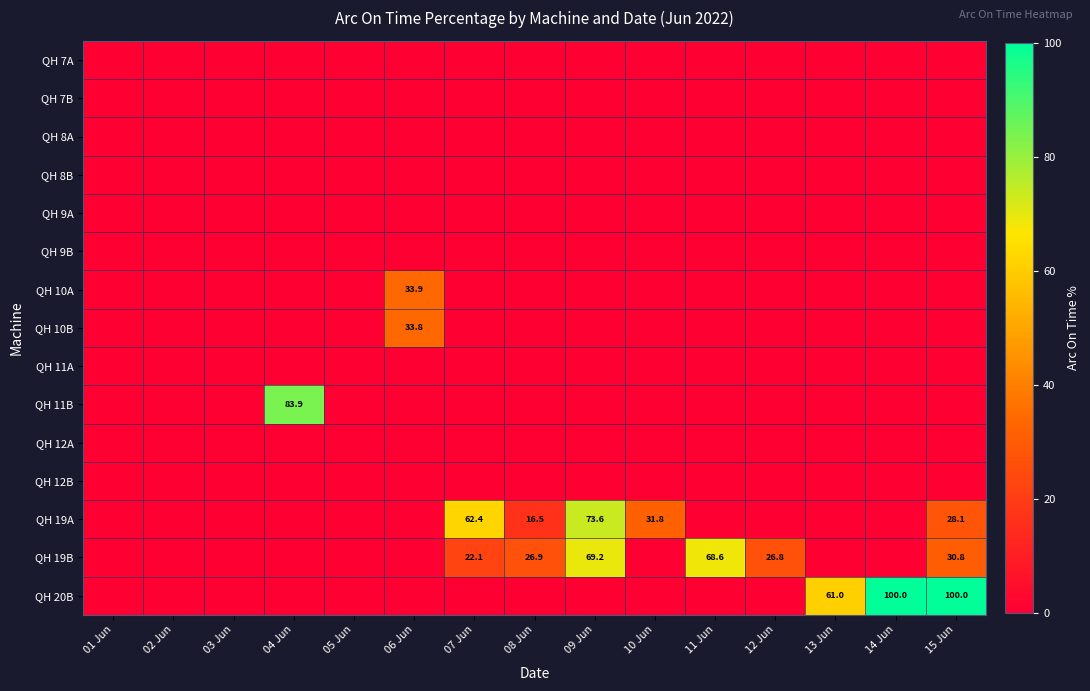

Rank the categories by QH 19A value from lowest to highest.

01 Jun, 02 Jun, 03 Jun, 04 Jun, 05 Jun, 06 Jun, 11 Jun, 12 Jun, 13 Jun, 14 Jun, 08 Jun, 15 Jun, 10 Jun, 07 Jun, 09 Jun